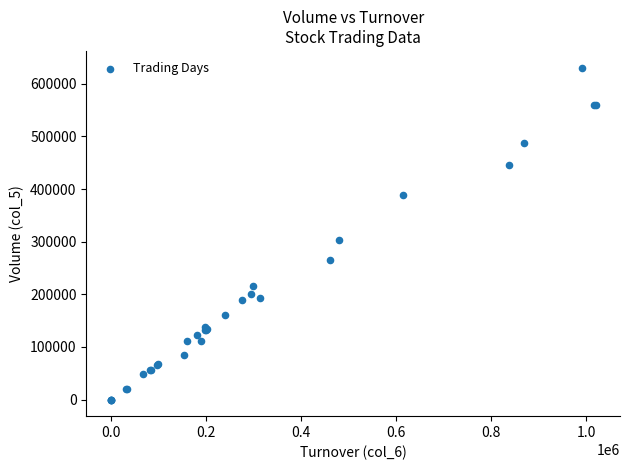

What Y value in the scatter plot is closest to 315500?

304000